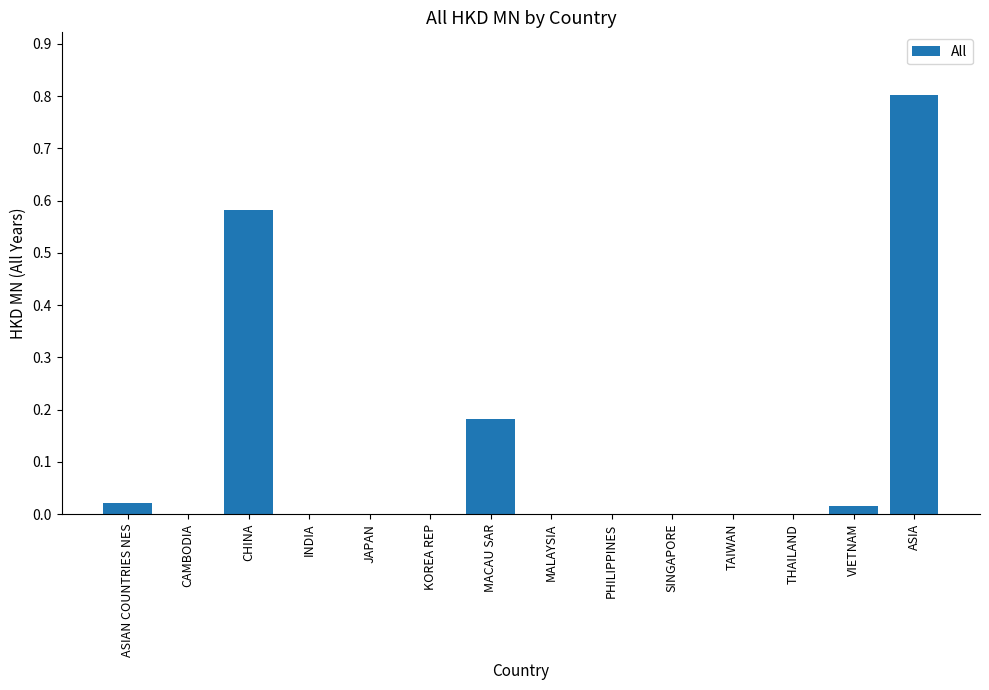

Are the bars horizontal?

No